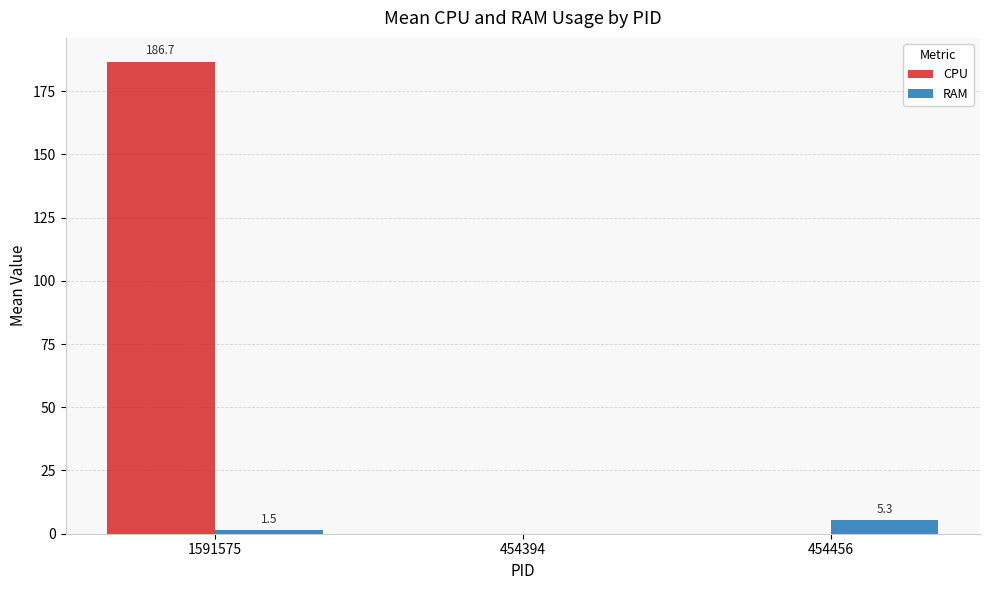

Are the bars horizontal?

No